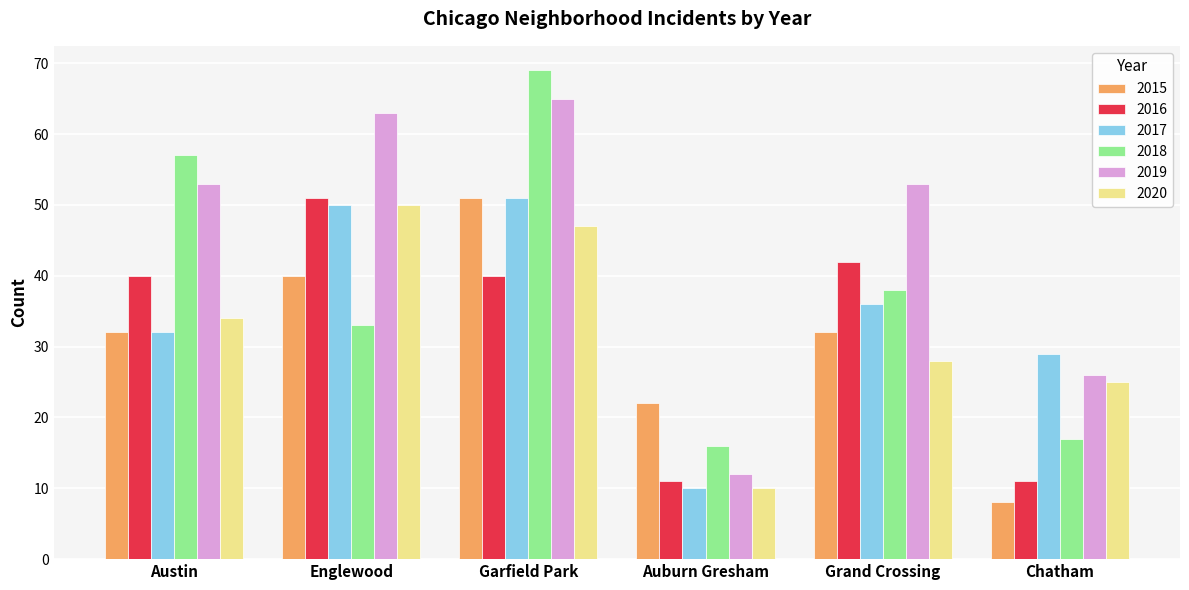

Which series changed the most between Austin and Englewood?

2018